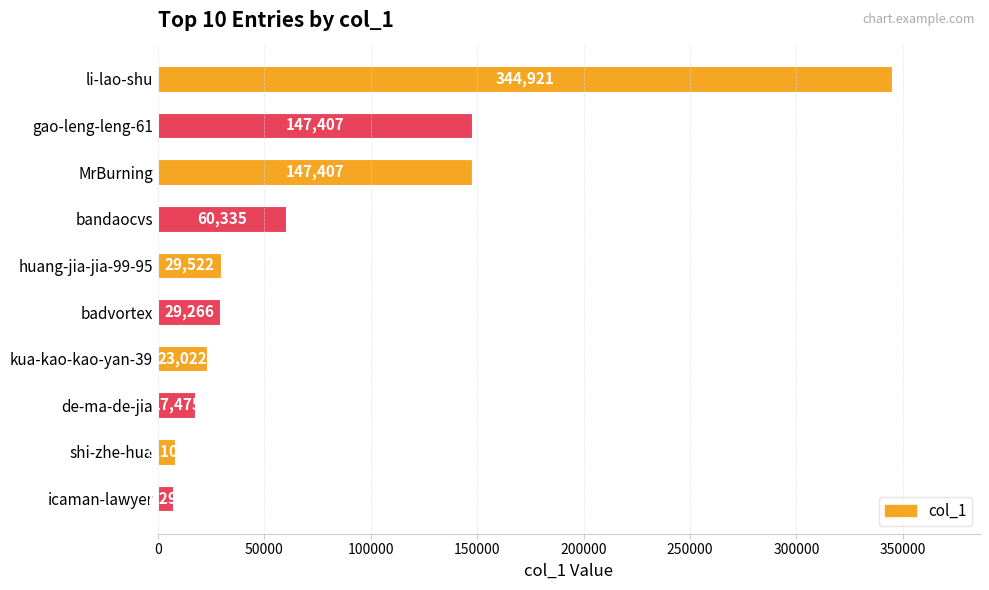

What is the label of the 8th bar from the top?

de-ma-de-jia